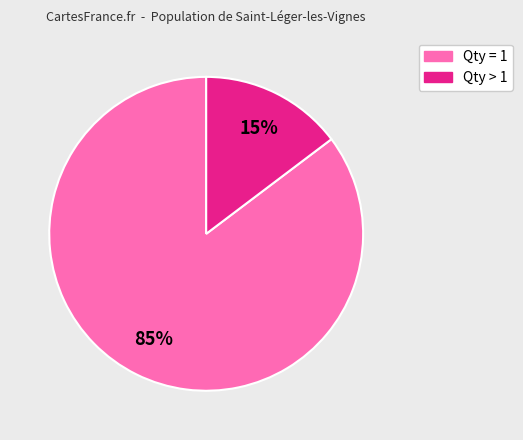

How many slices are in this pie chart?

2